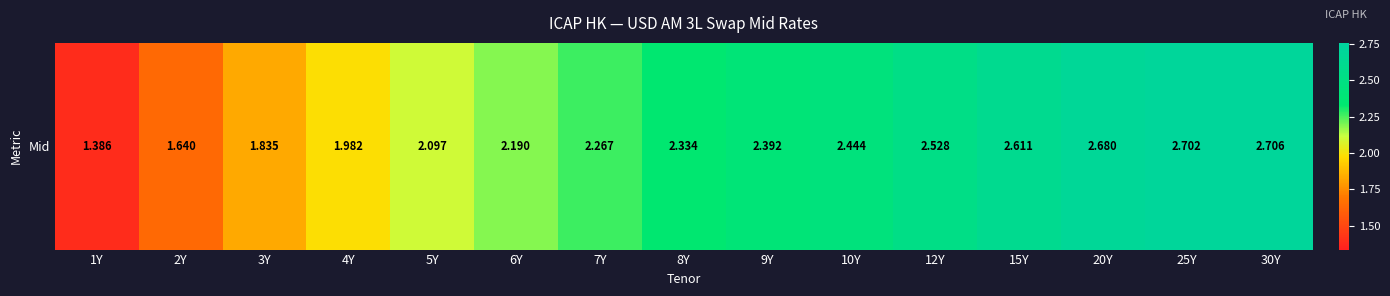

The chart shows a value of 3.5 at 7Y. True or false?

False